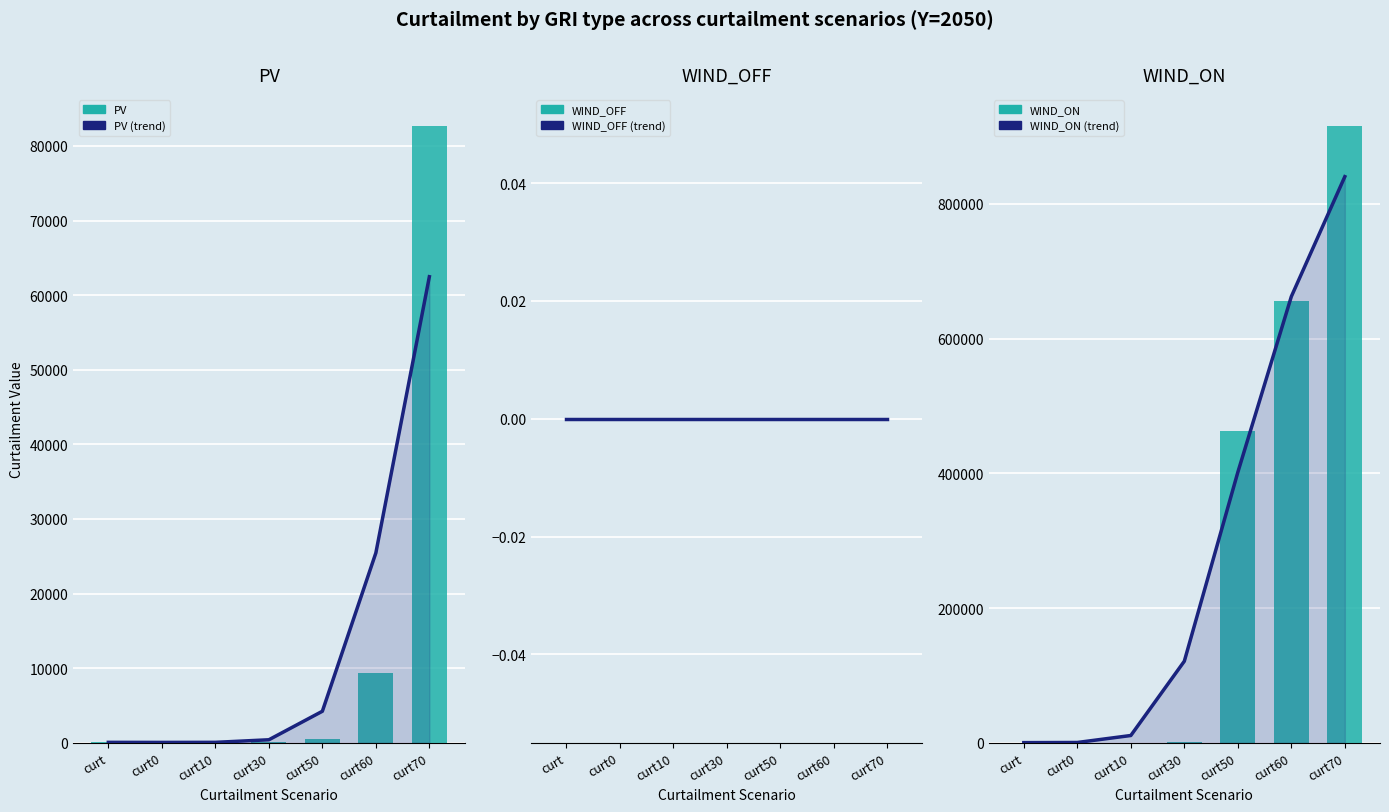

Between curt30 and curt50, which series saw the biggest shift?

WIND_ON